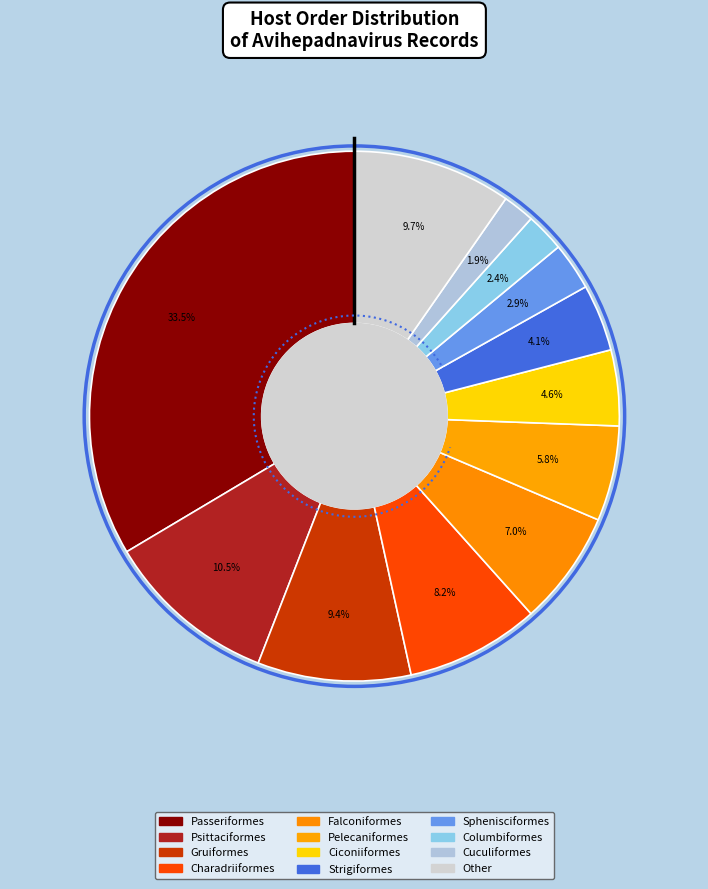

The Charadriiformes slice represents 8% of the pie. True or false?

True